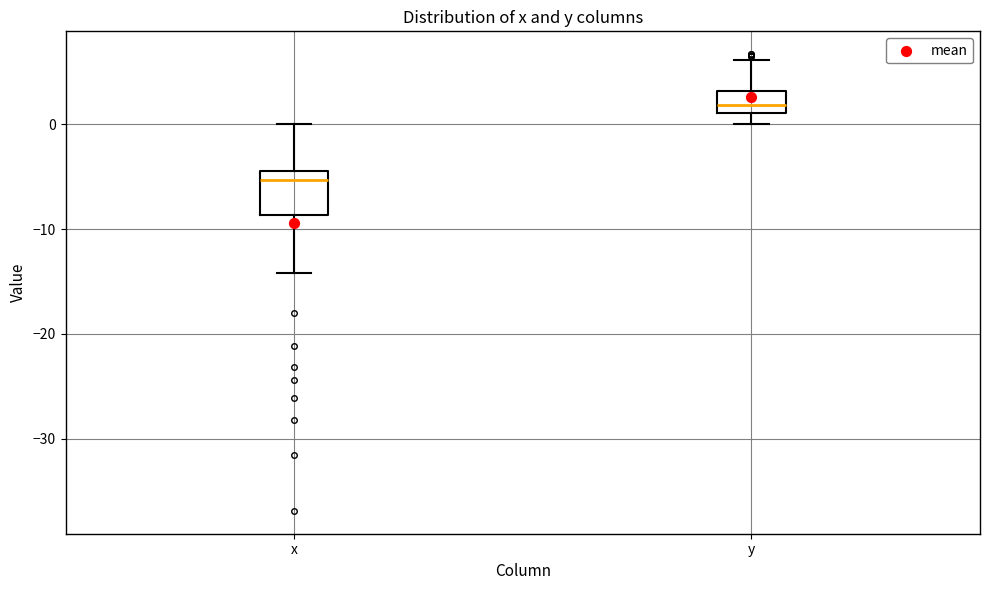

Which box's median line is the lowest?

x